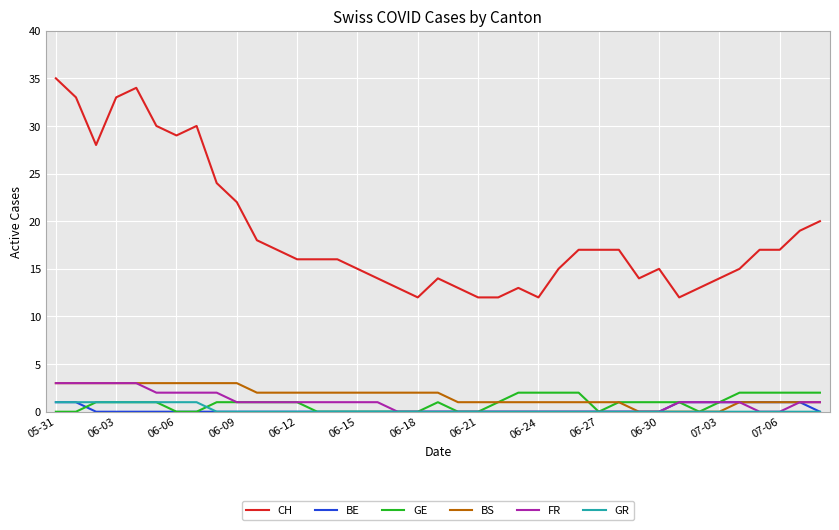

True or false: FR and CH cross at least once.

False